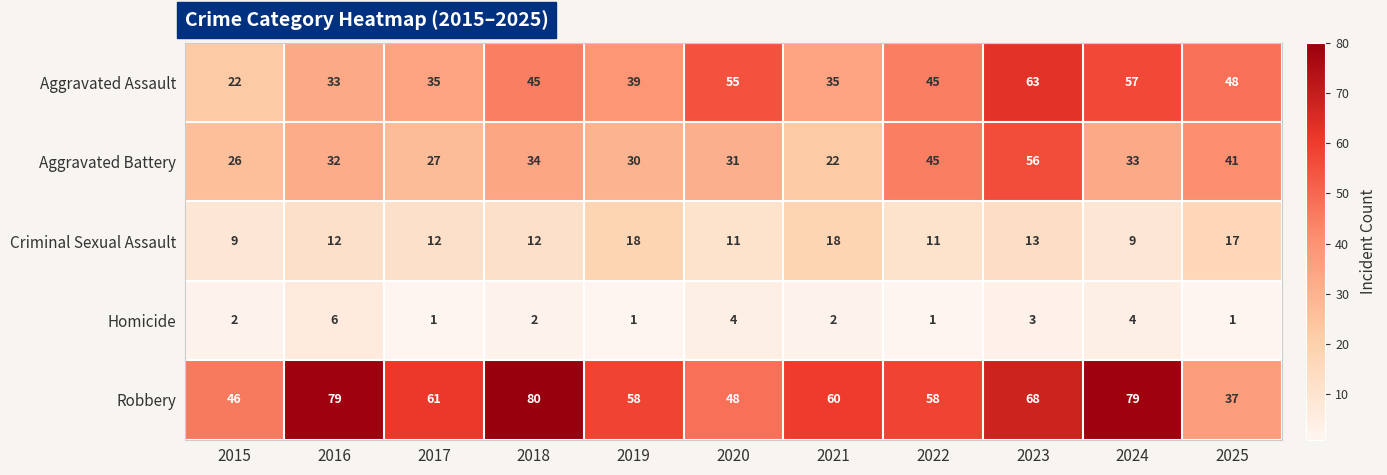

What is the sum of the Homicide values at 2018 and 2022?

3